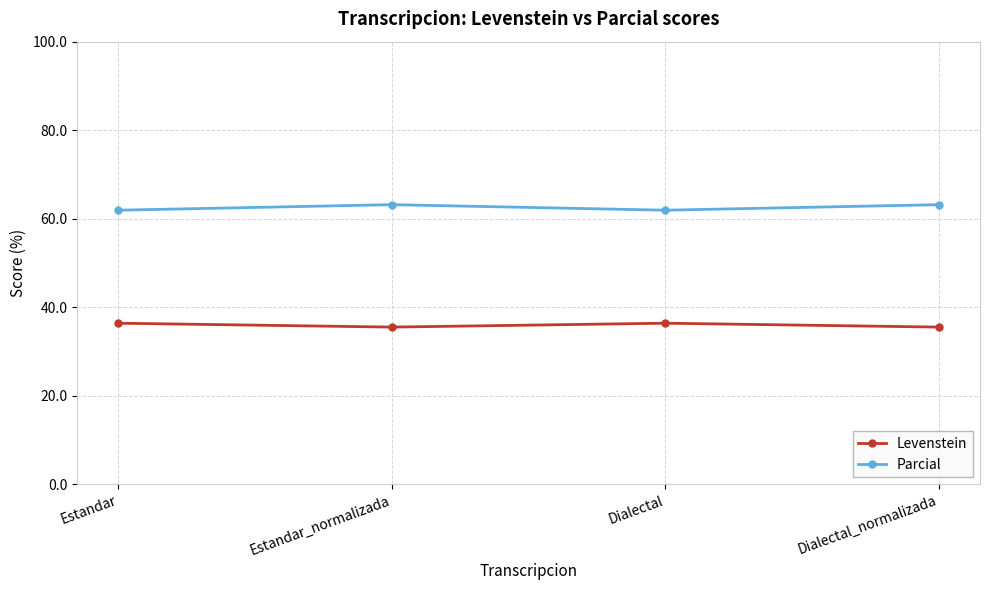

What is the spread (max minus min) of values at Estandar_normalizada?

27.7